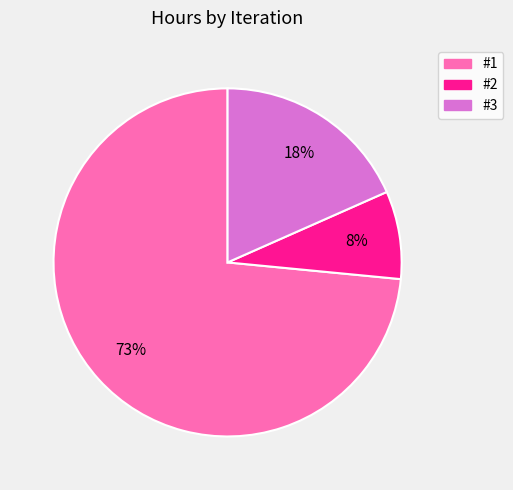

Which slice is the smallest?

#2